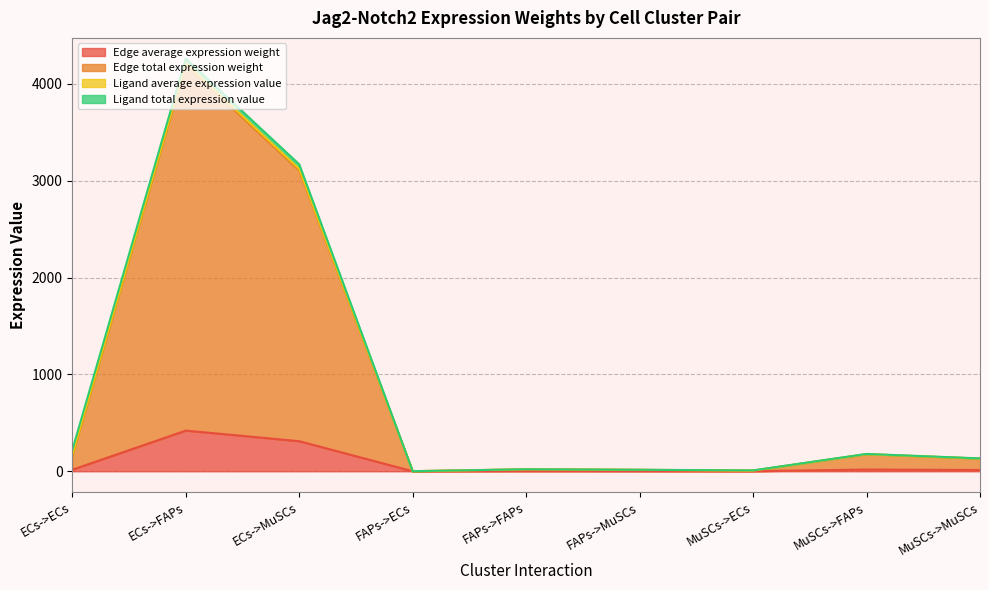

True or false: Edge total expression weight and Edge average expression weight cross at least once.

False